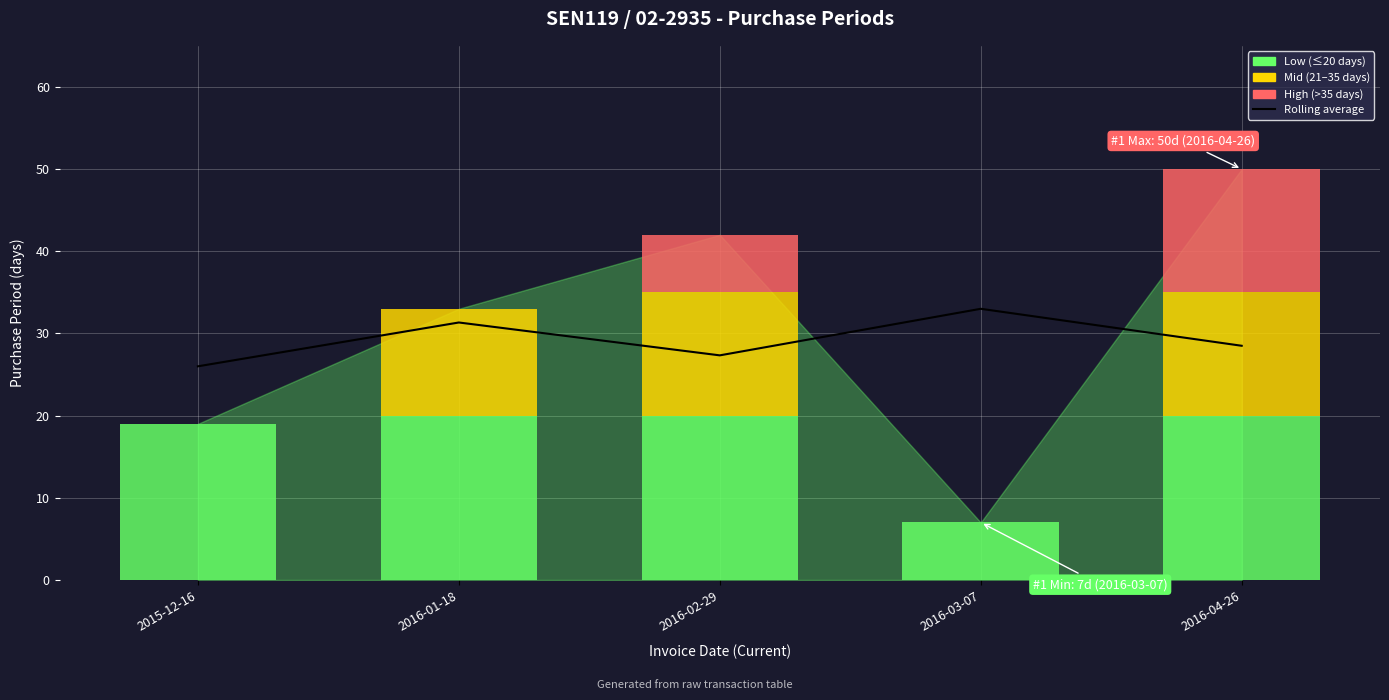

True or false: the data shows 16.9 at 2016-02-29.

False